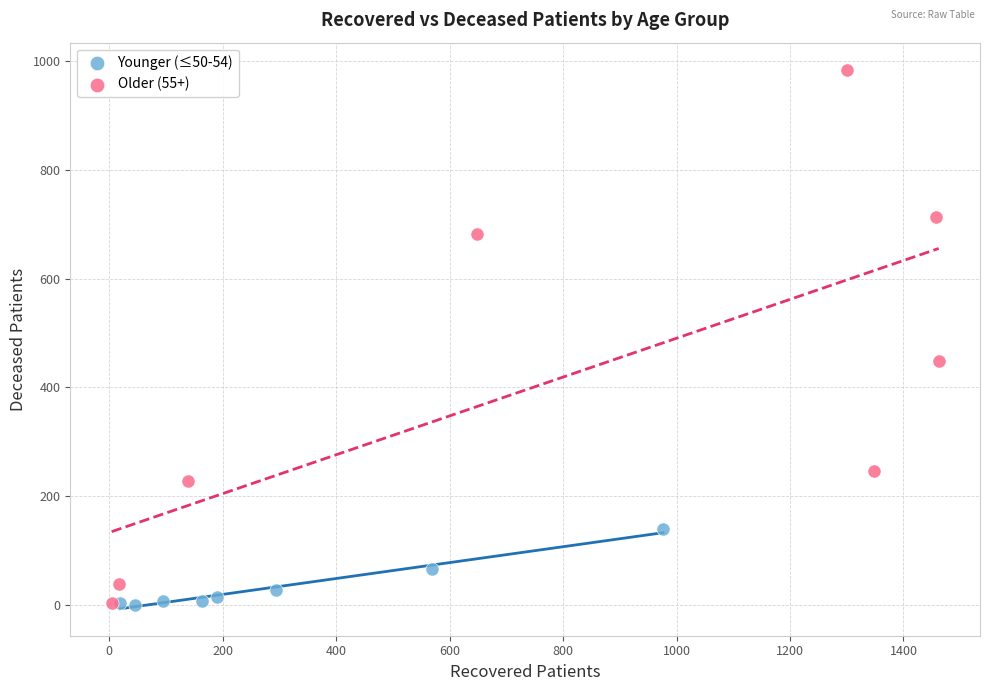

Which series contains the highest Y value?

Older (55+)